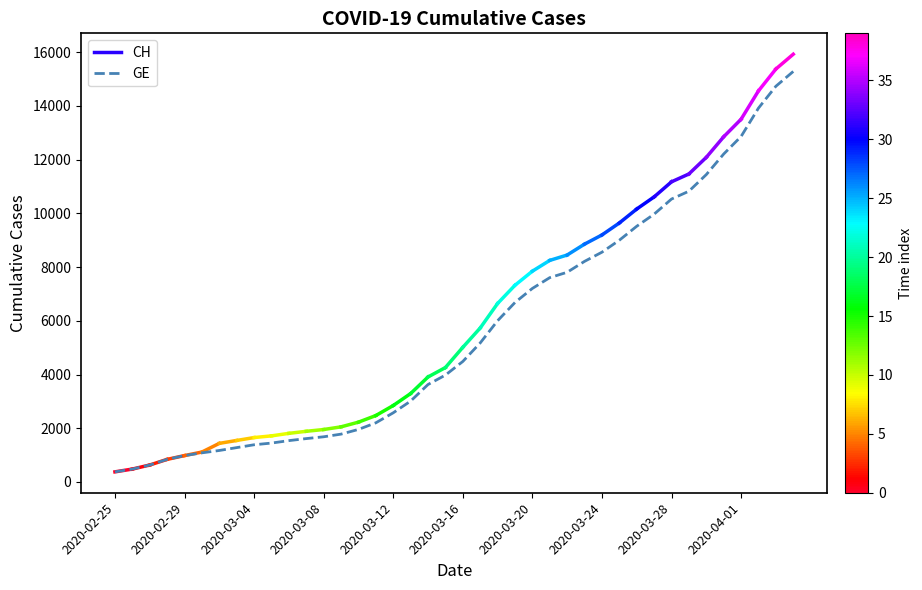

What is the label of the 6th point from the left?

2020-03-01